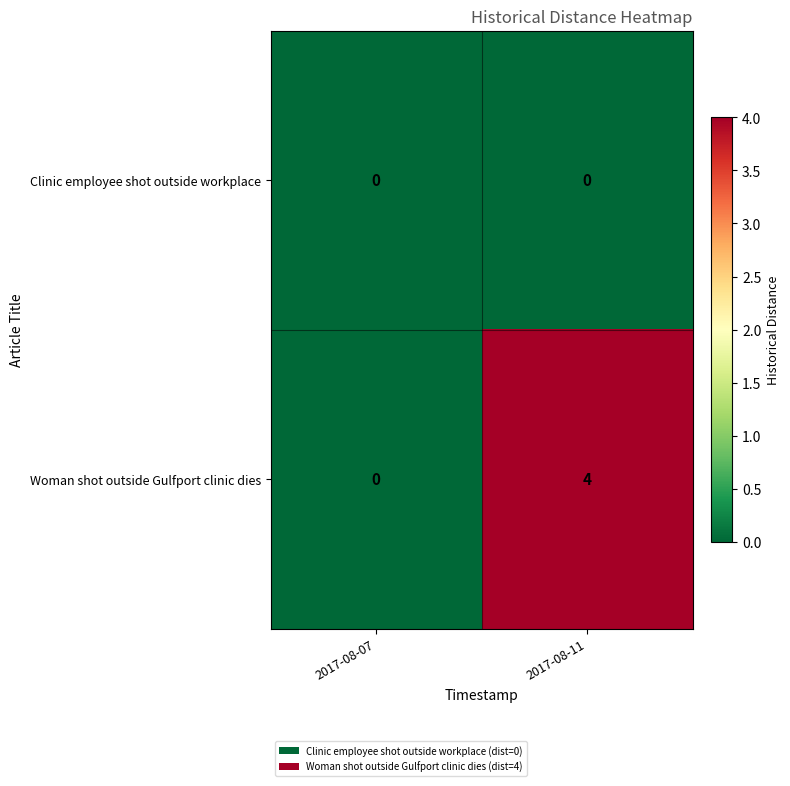

Which category has the lowest value in the Woman shot outside Gulfport clinic dies series?

2017-08-07